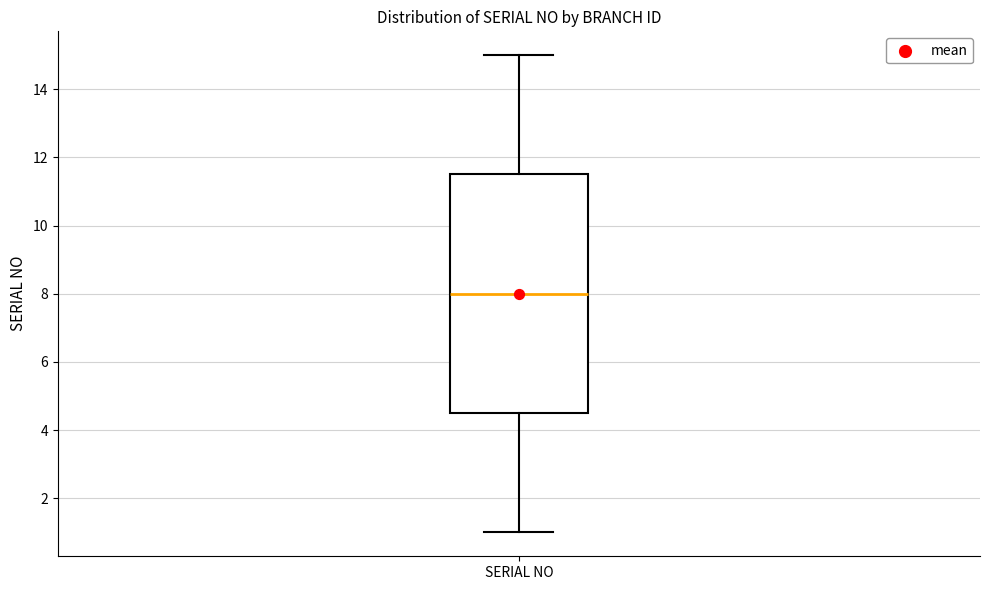

Read this box plot against the y-axis: the position of the median line, the range covered by the box, and the ends of both whiskers. The values are not printed on the chart, so give them approximately, as read against the axis.

median 8.0, box 4.6 to 11.6, whiskers 1.0 to 15.0